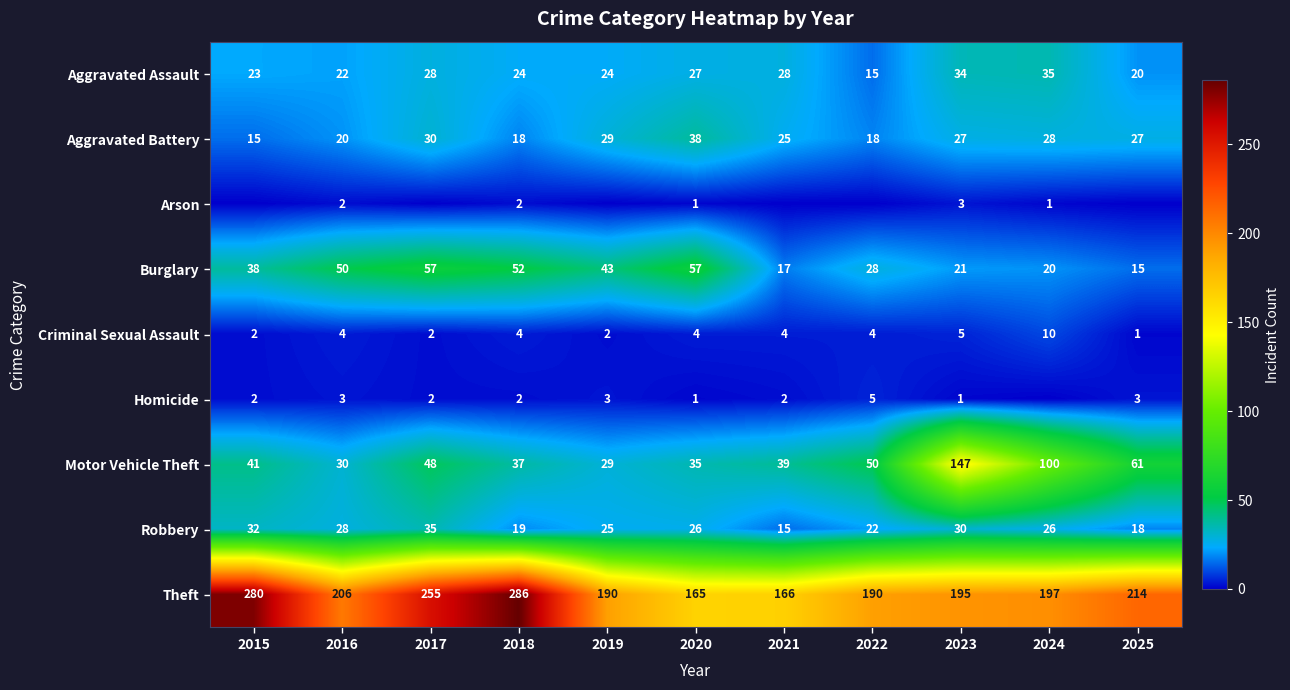

What is the sum of the Aggravated Assault values at 2021 and 2024?

63